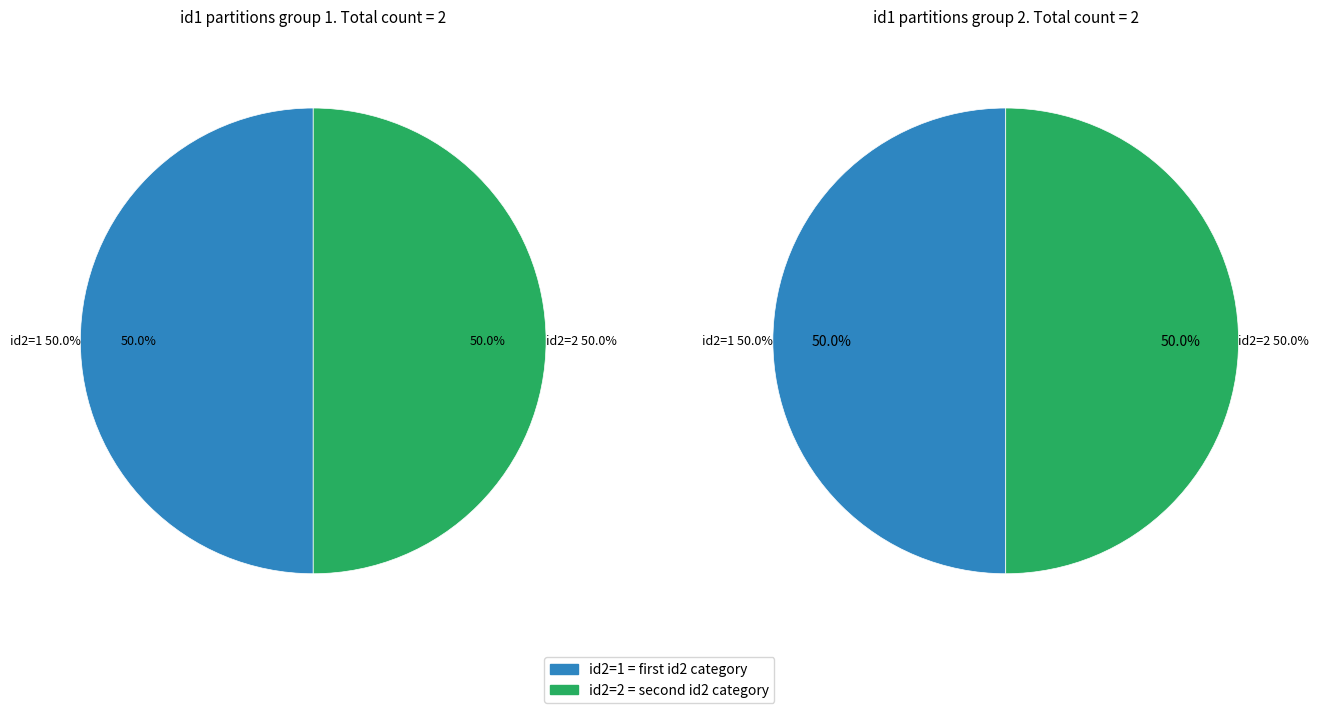

Which series changed the most between id2=1 and id2=2?

id1=1